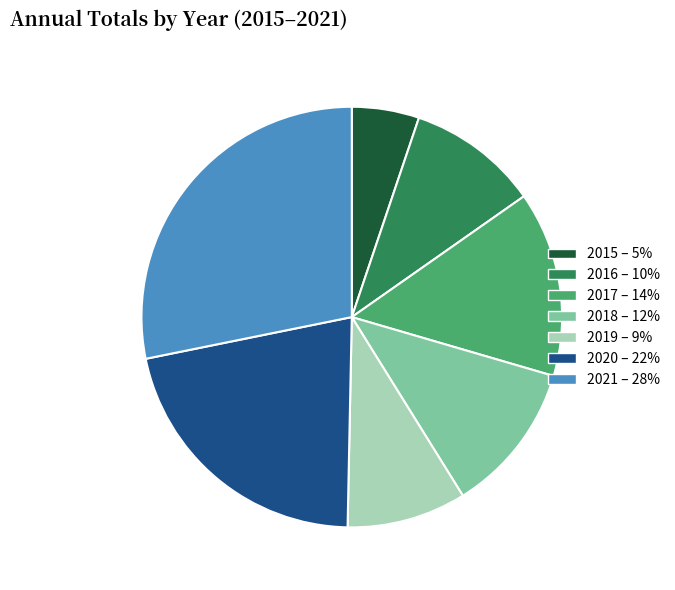

Which slice is the largest?

2021